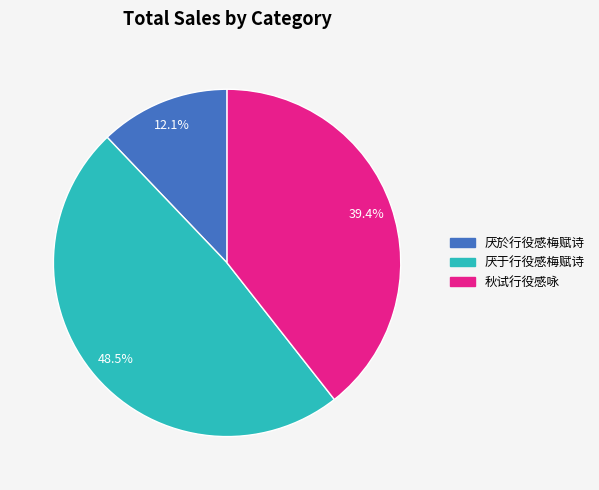

What portion of the pie excludes 厌于行役感梅赋诗?

51.5%